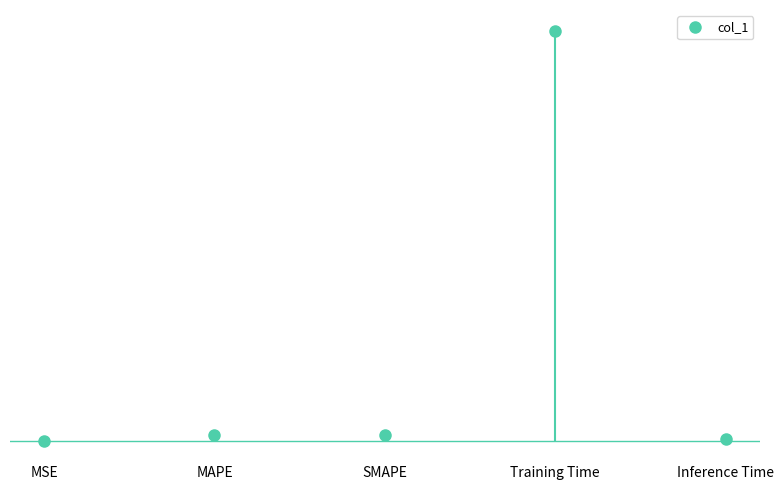

Reading left to right, what are all the values shown in this chart?

0.0	0.1	0.1	3.6	0.0